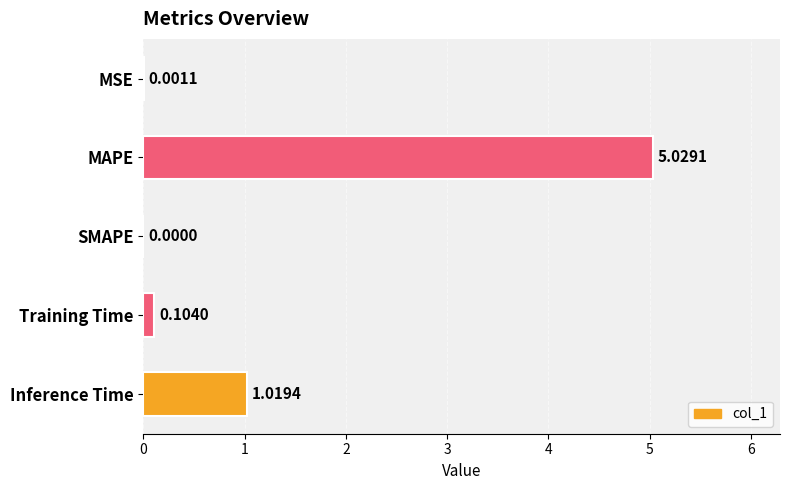

At which category does the chart reach its peak across all series?

MAPE